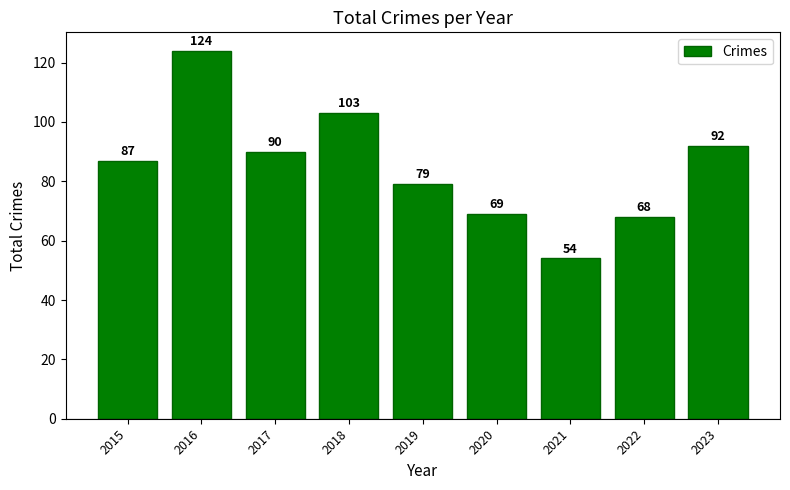

What is the sum of all values?

766